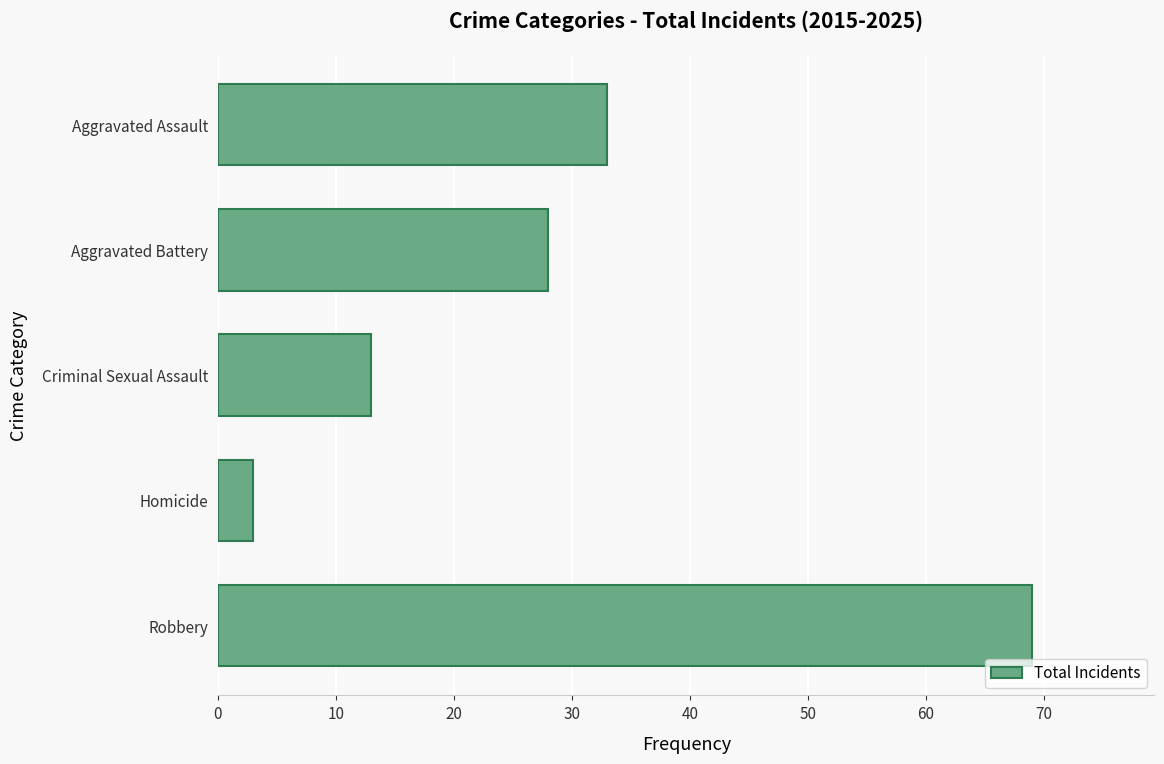

Reading top to bottom, transcribe all the data shown in this chart.

33	28	13	3	69